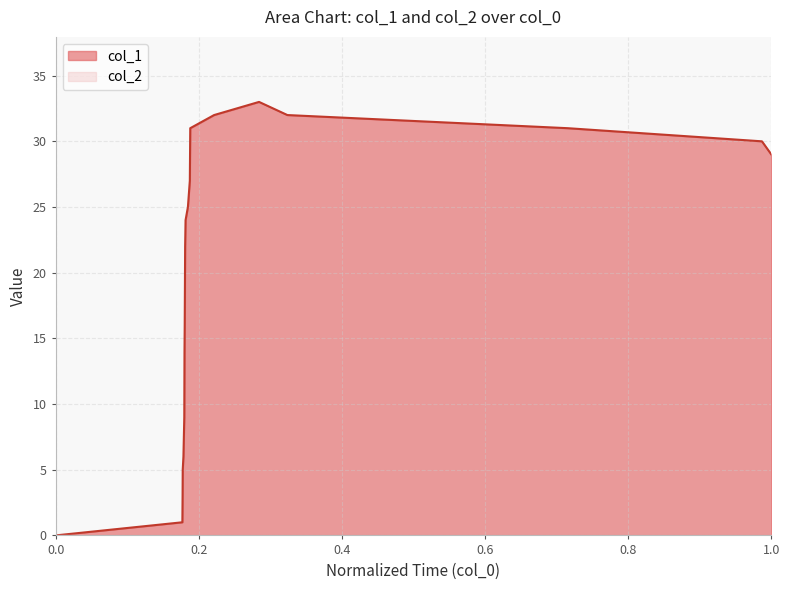

How many values exceed 24?

10